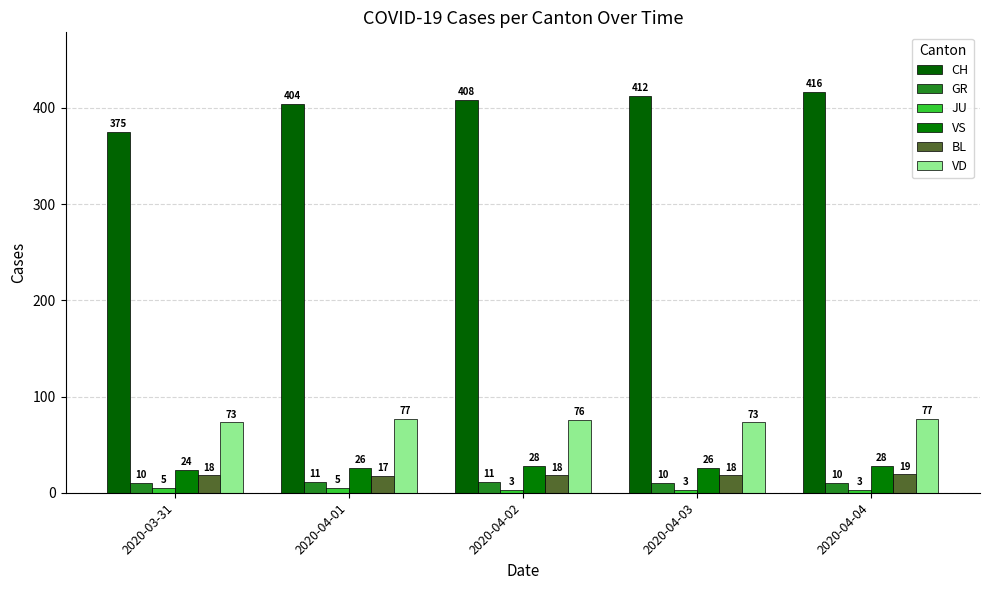

What is the difference between the maximum and minimum values in the GR series?

1